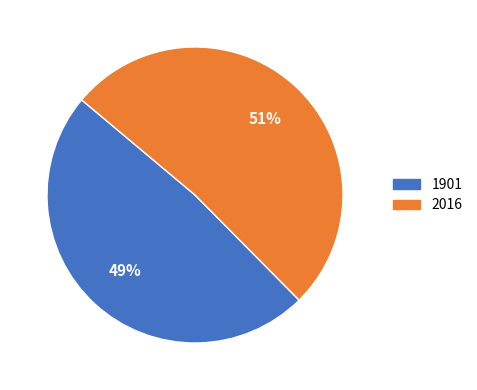

Which category accounts for the majority?

2016